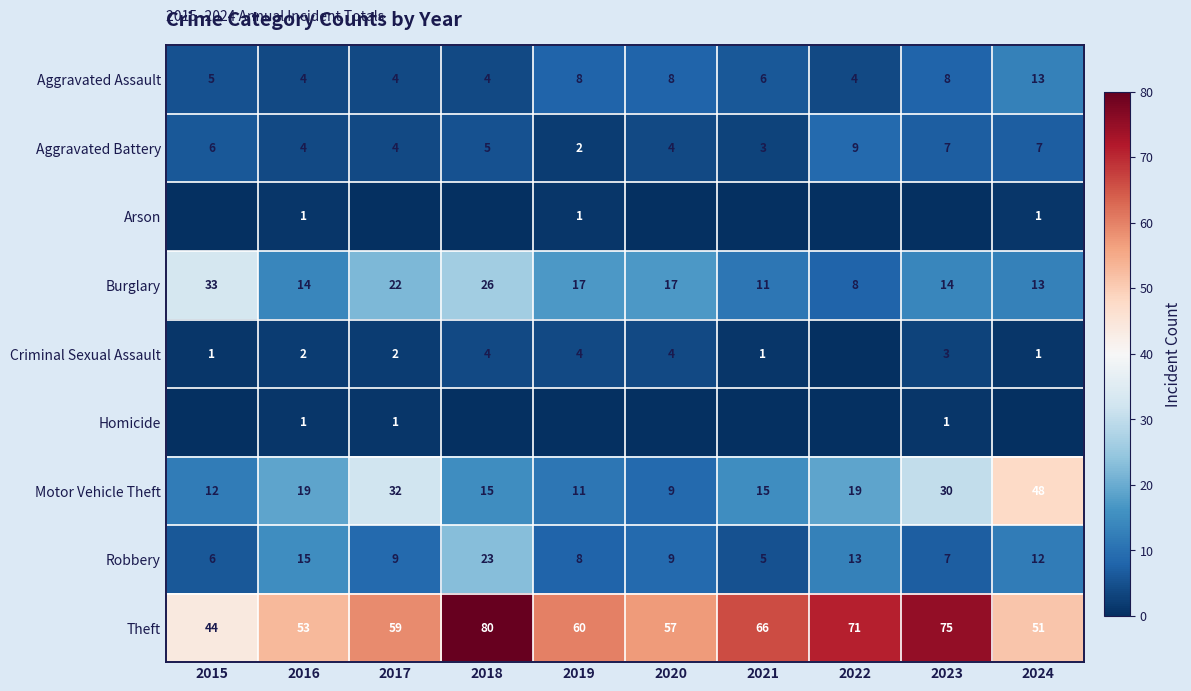

Where does the Aggravated Assault series first go above 6?

2019